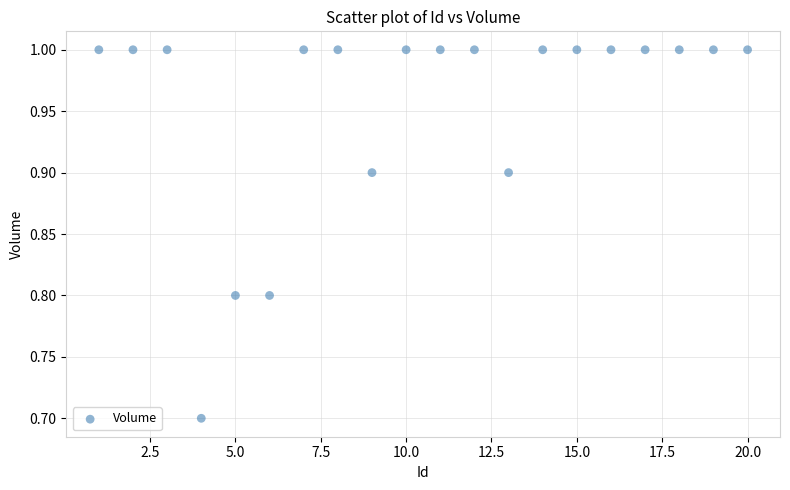

What Y value in the scatter plot is closest to 0?

0.7